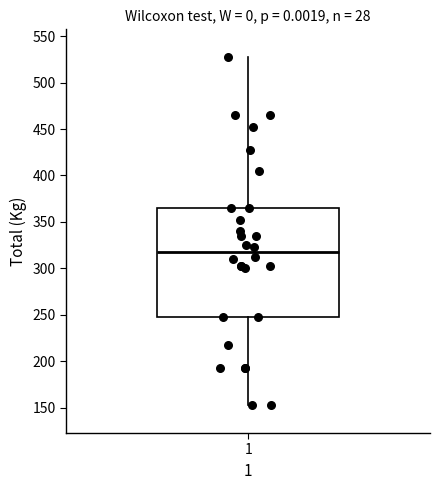

Read this box plot against the y-axis: the position of the median line, the range covered by the box, and the ends of both whiskers. The values are not printed on the chart, so give them approximately, as read against the axis.

median 320, box 250 to 365, whiskers 155 to 530